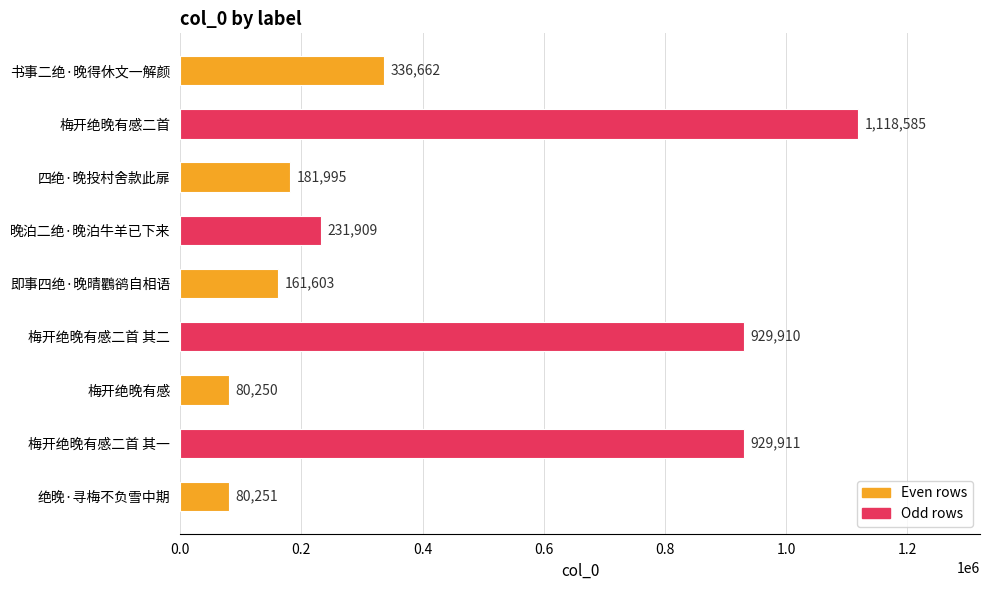

What is the difference between the maximum and minimum values?

1038335